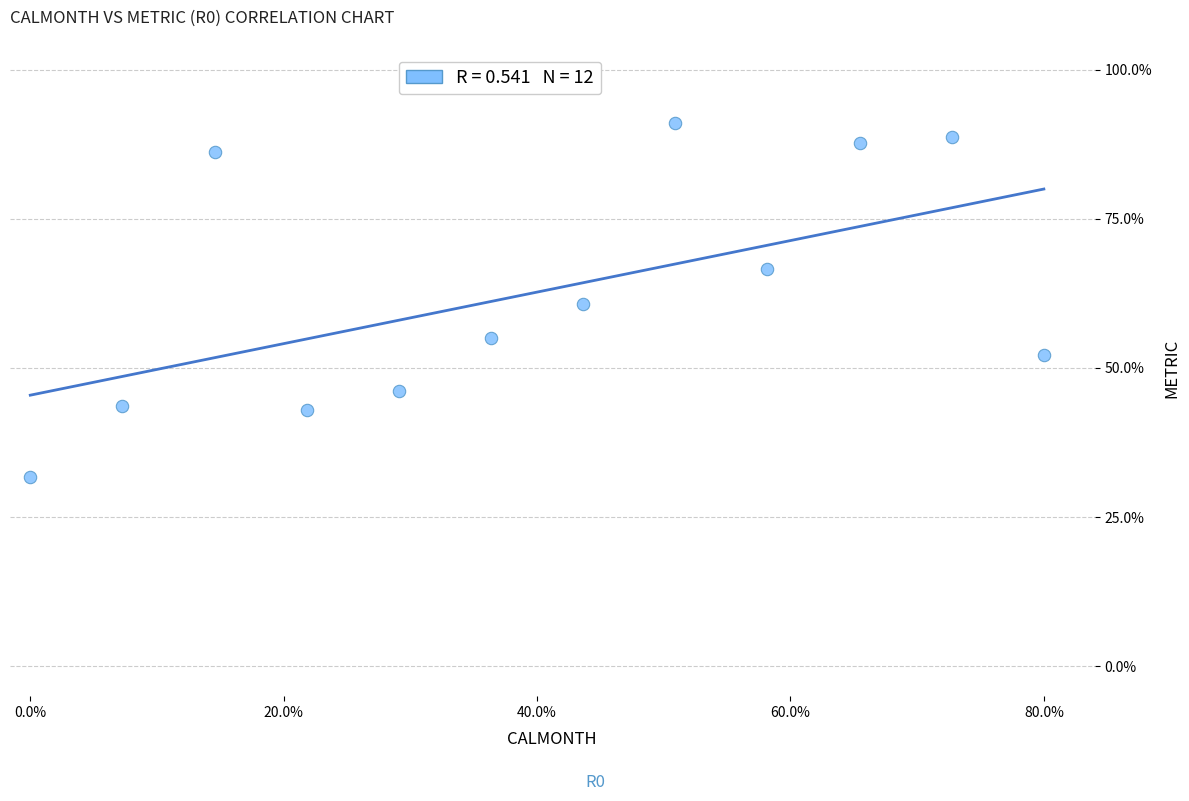

What is the average X value?

0.5